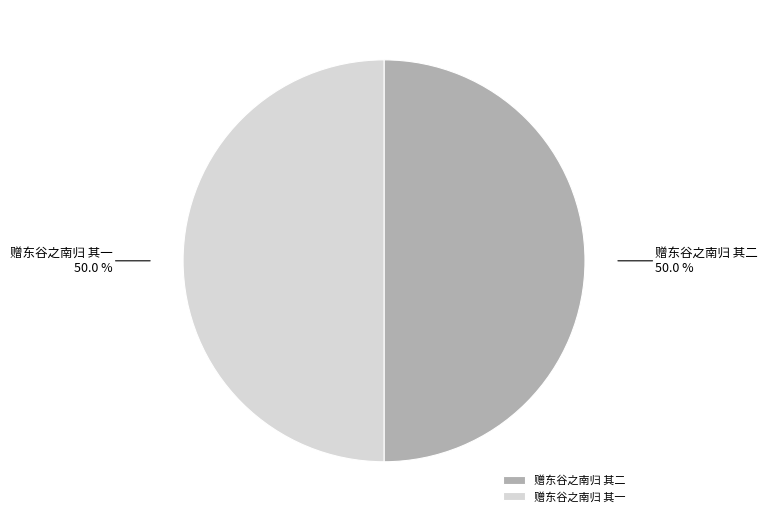

True or false: 赠东谷之南归 其一 accounts for 50% of the total.

True